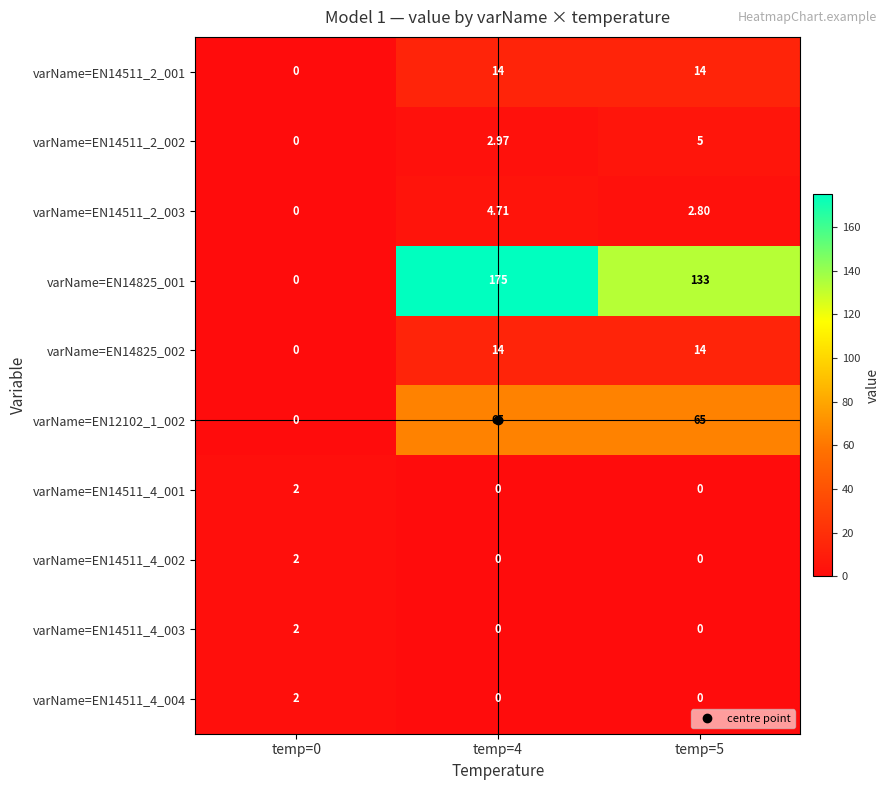

Is the value of varName=EN14511_4_003 at temp=4 greater than the value of varName=EN14825_001 at temp=4?

No